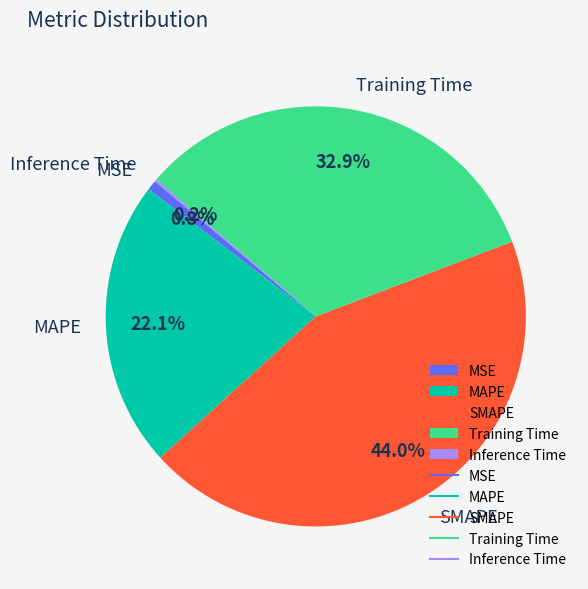

Which slice is the largest?

SMAPE